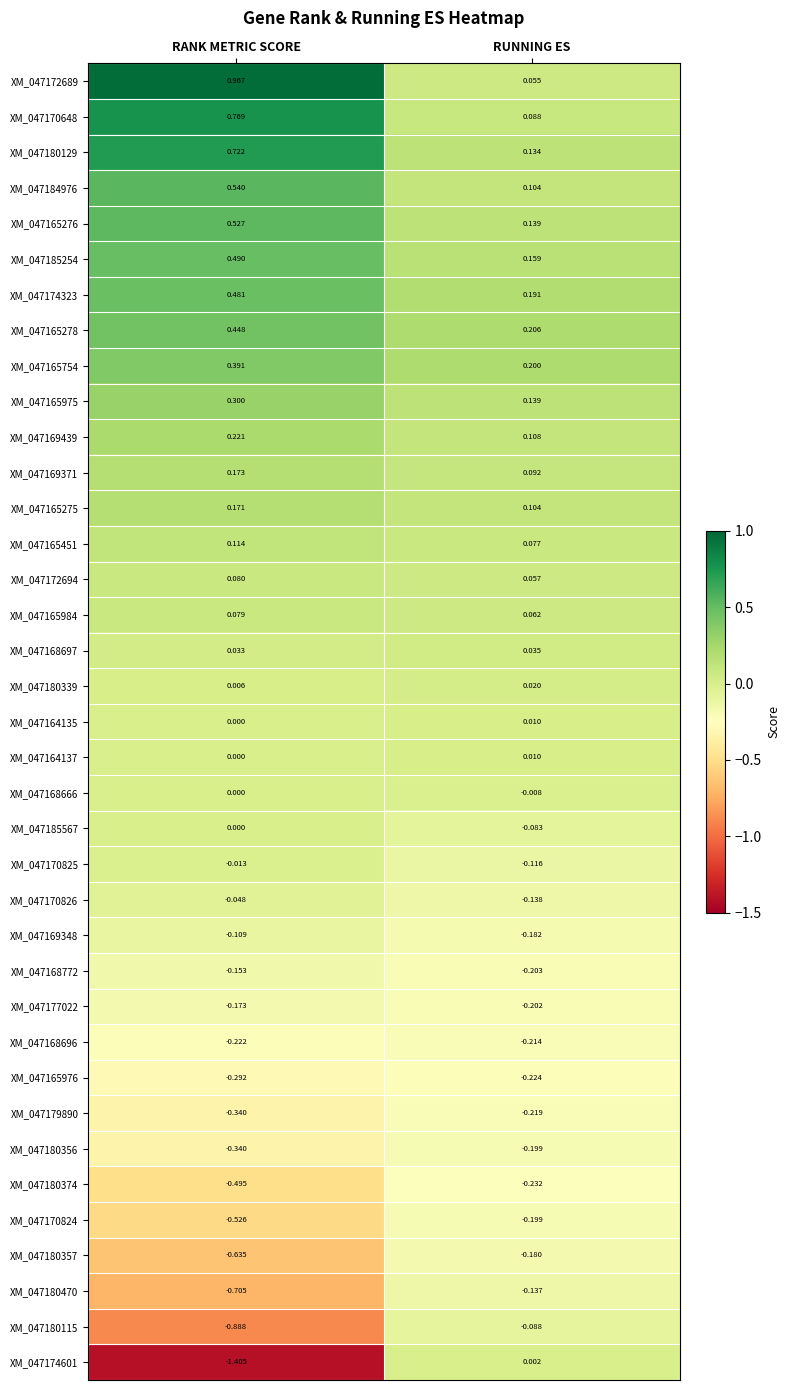

At which category is the sum across all series the highest?

RANK METRIC SCORE